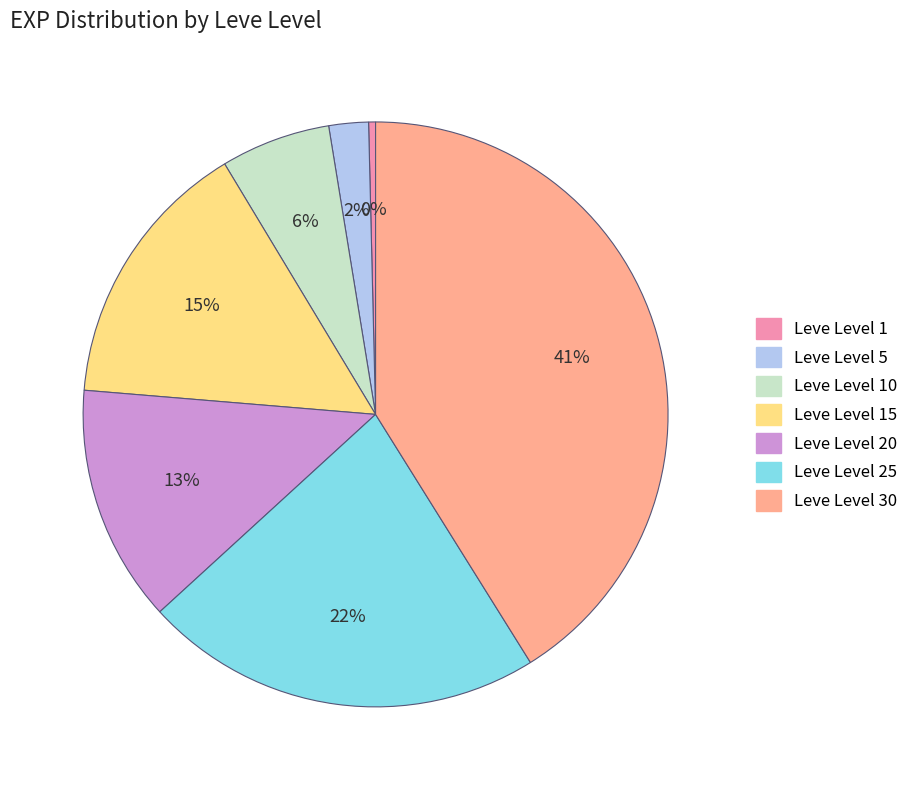

Is it true that Leve Level 5 is 2% of the pie?

True